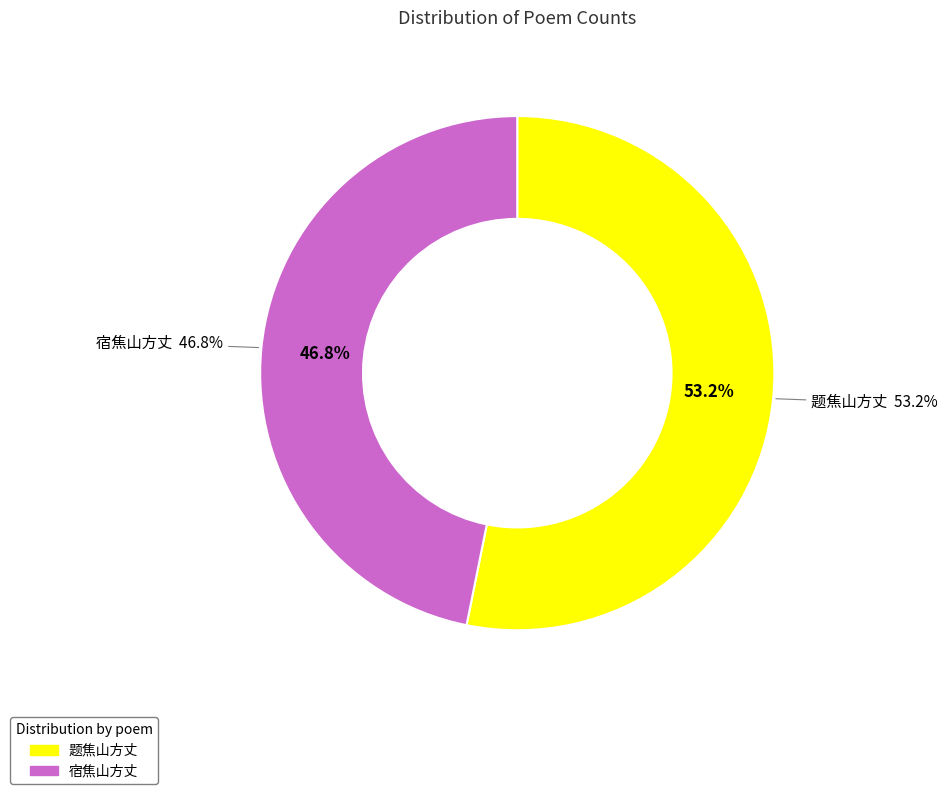

Is the sum of 题焦山方丈 and 宿焦山方丈 greater than half?

Yes